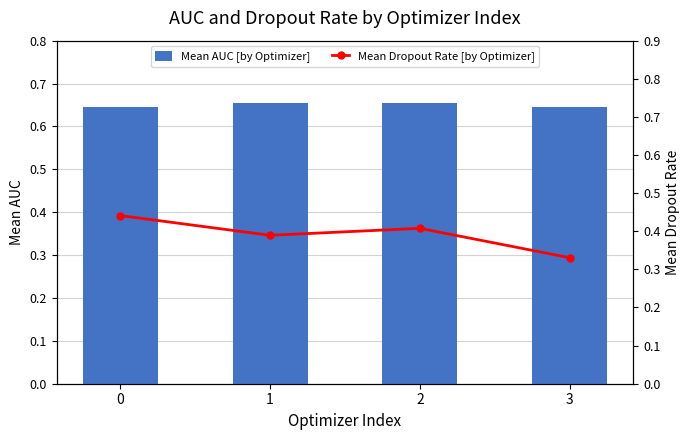

Which series changed the most between 1 and 3?

Mean Dropout Rate [by Optimizer]